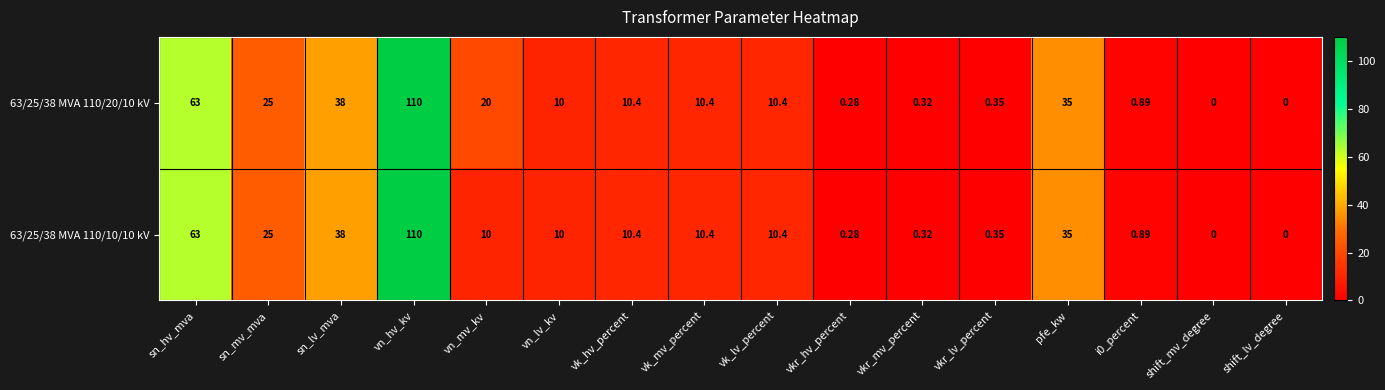

Is the value of 63/25/38 MVA 110/20/10 kV at vn_lv_kv greater than the value of 63/25/38 MVA 110/10/10 kV at vkr_mv_percent?

Yes